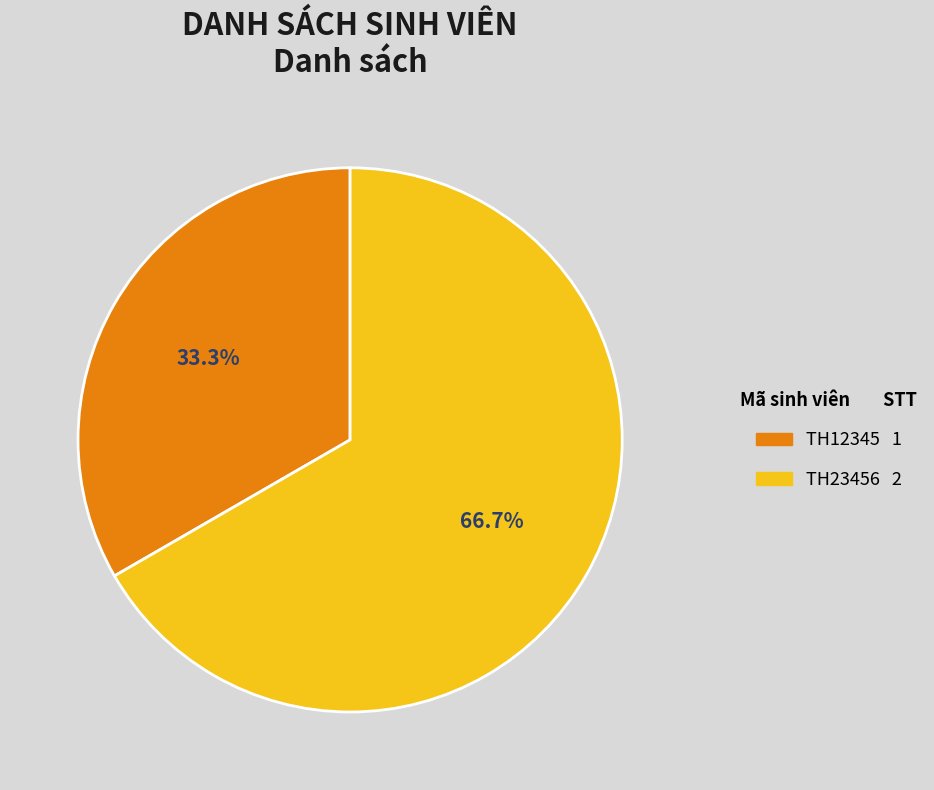

Is TH12345 the majority of the pie?

No